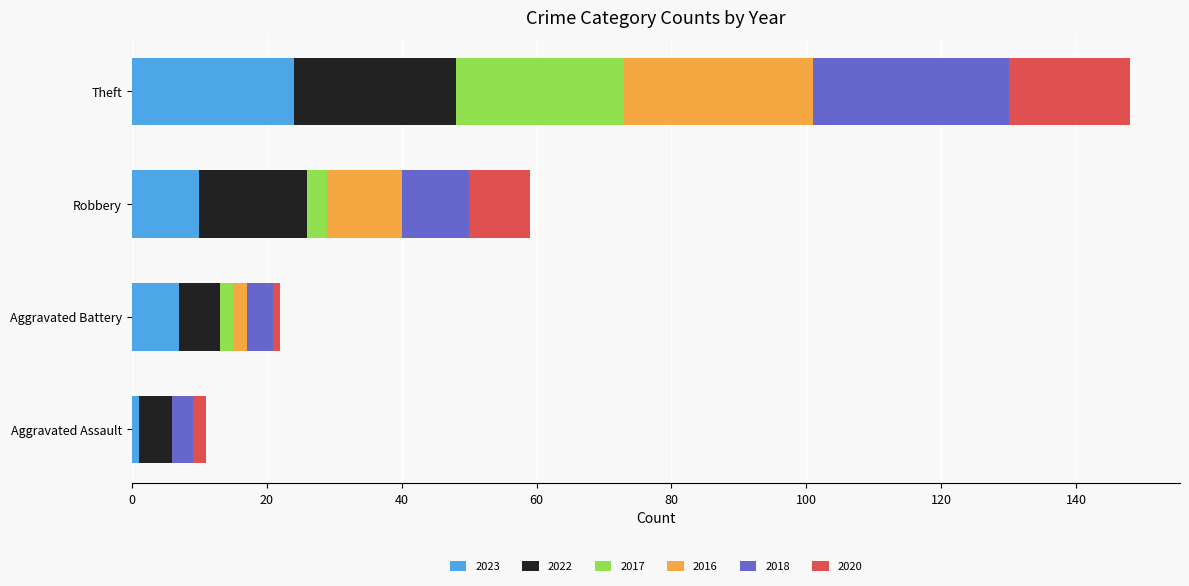

What is the total value across all series at Theft?

148